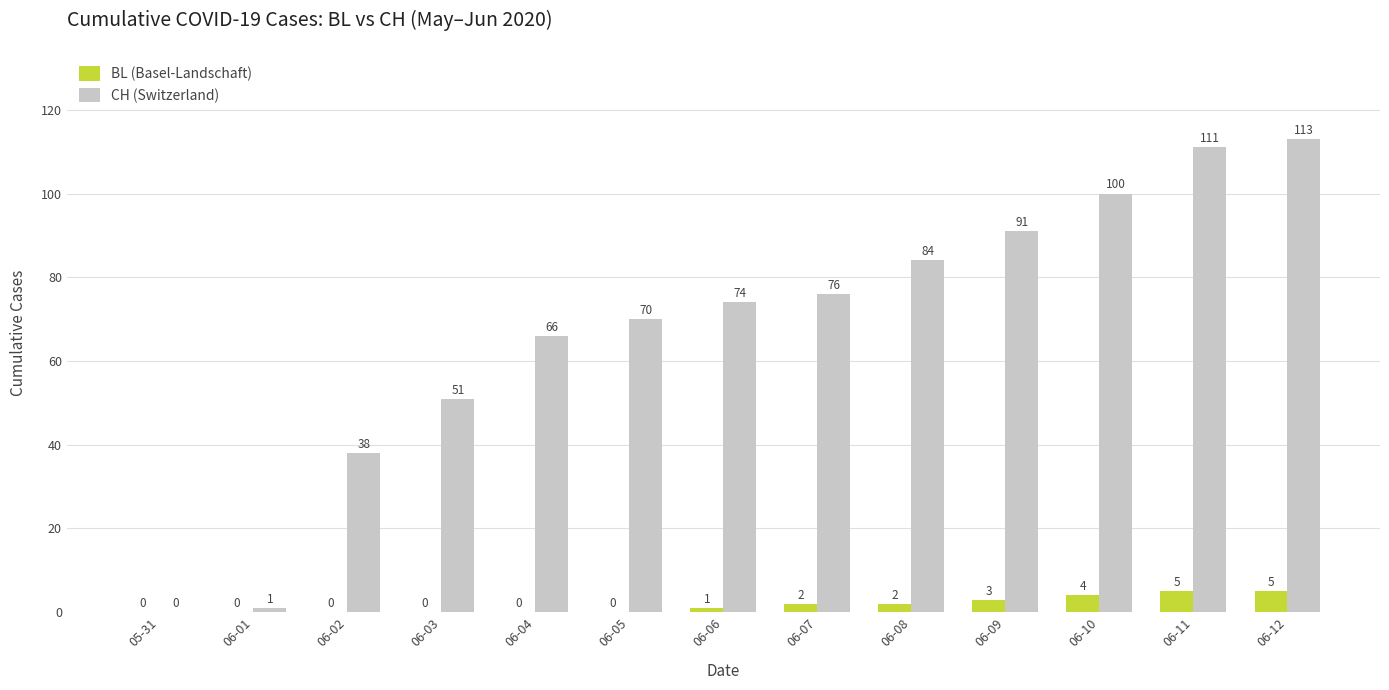

Reading right to left, extract all data points from this chart.

BL (Basel-Landschaft): 06-12=5	06-11=5	06-10=4	06-09=3	06-08=2	06-07=2	06-06=1	06-05=0	06-04=0	06-03=0	06-02=0	06-01=0	05-31=0
CH (Switzerland): 06-12=113	06-11=111	06-10=100	06-09=91	06-08=84	06-07=76	06-06=74	06-05=70	06-04=66	06-03=51	06-02=38	06-01=1	05-31=0